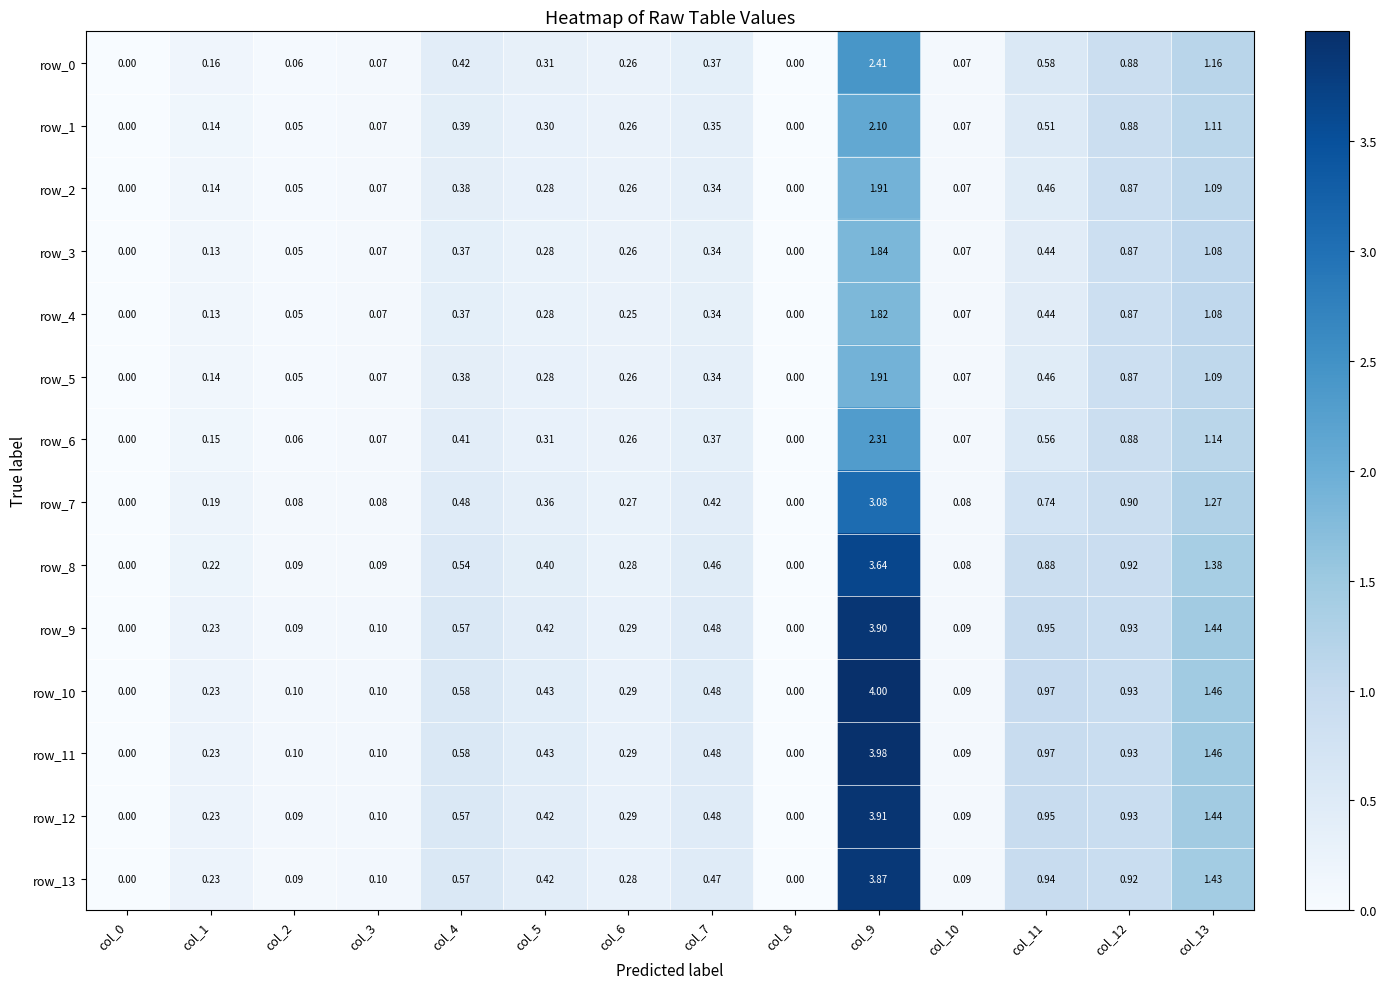

What is the highest value of the row_1 series?

2.1